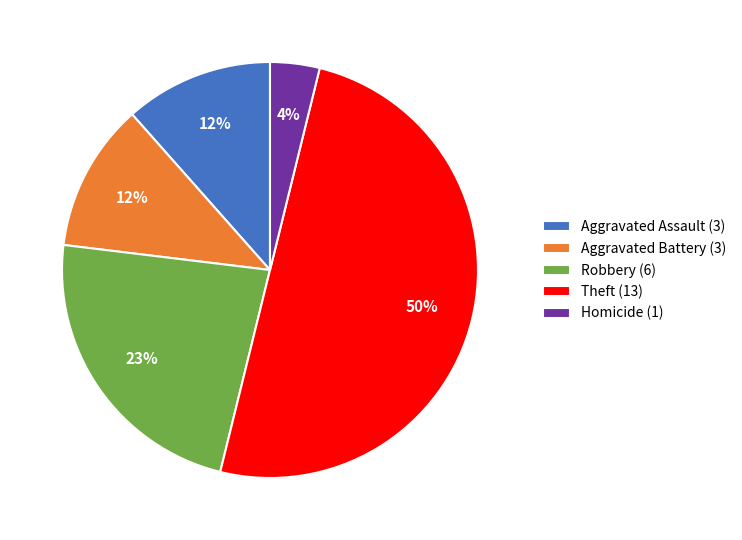

Is the sum of Robbery (6) and Homicide (1) greater than half?

No